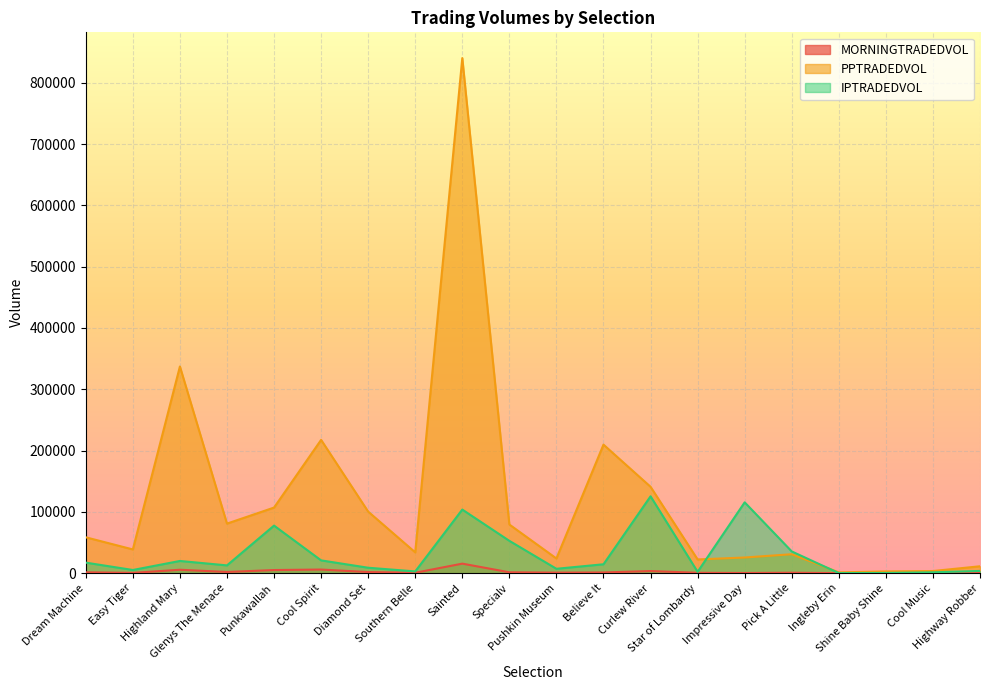

Rank the series at Highland Mary from highest to lowest value.

PPTRADEDVOL, IPTRADEDVOL, MORNINGTRADEDVOL